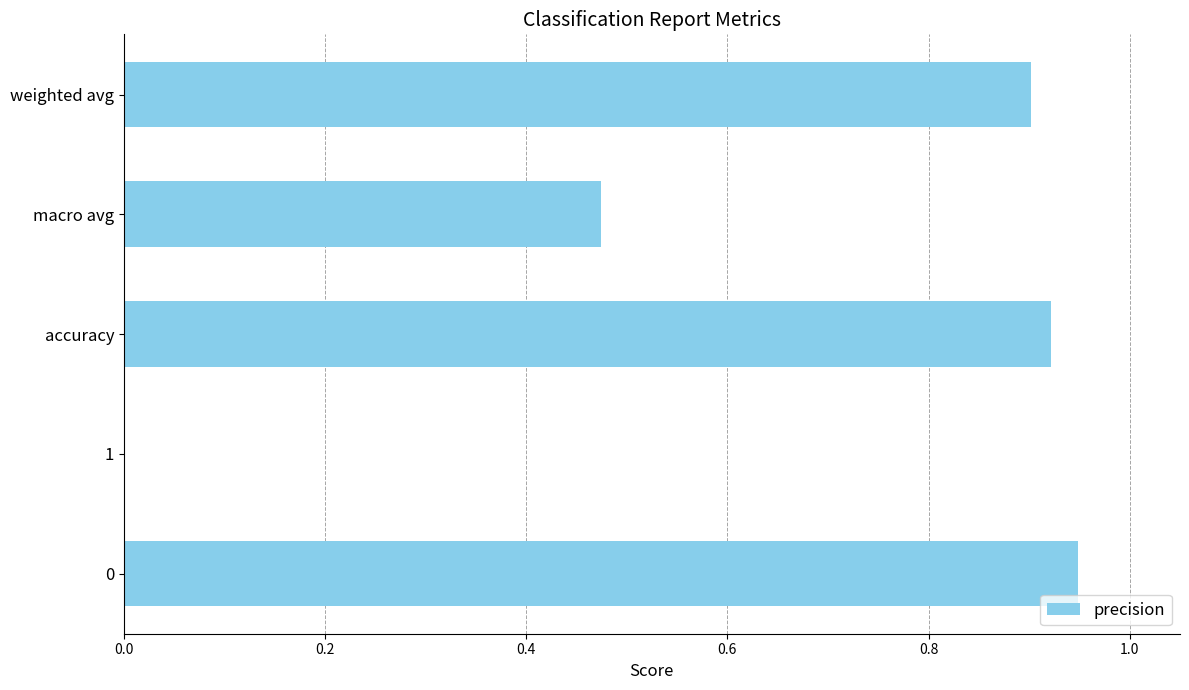

What is the sum of all values?

3.2